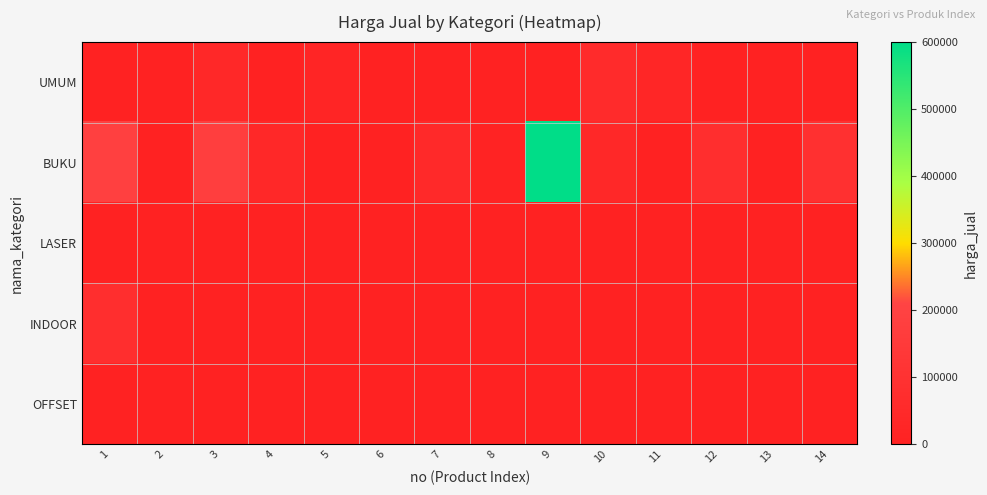

How many data points does each series have?

14